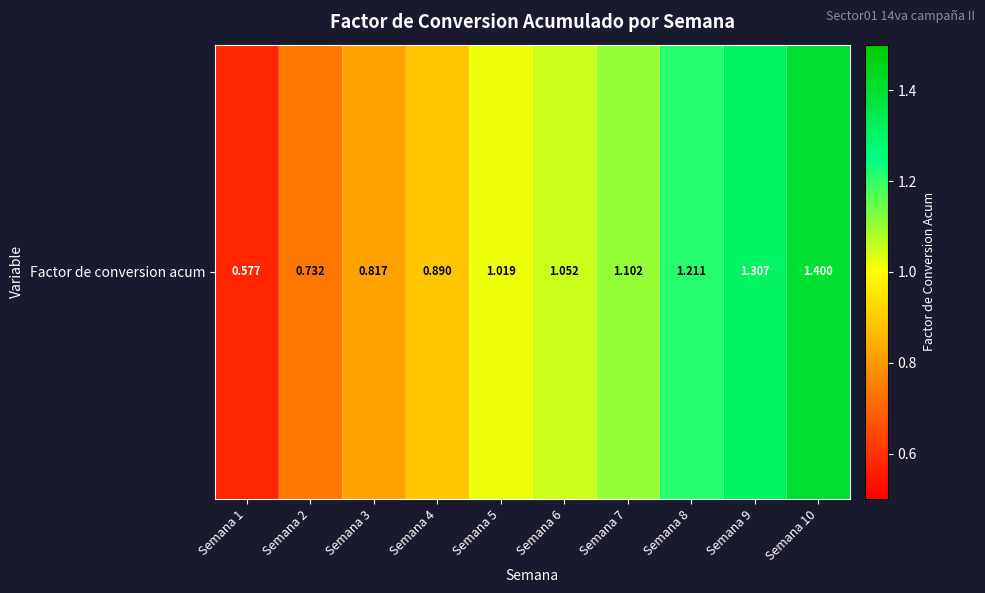

Rank the categories by value from lowest to highest.

Semana 1, Semana 2, Semana 3, Semana 4, Semana 5, Semana 6, Semana 7, Semana 8, Semana 9, Semana 10